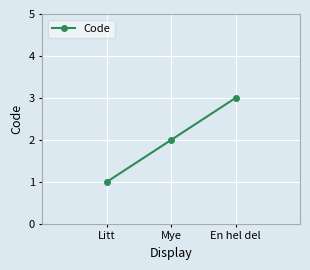

The chart shows a value of 3 at En hel del. True or false?

True